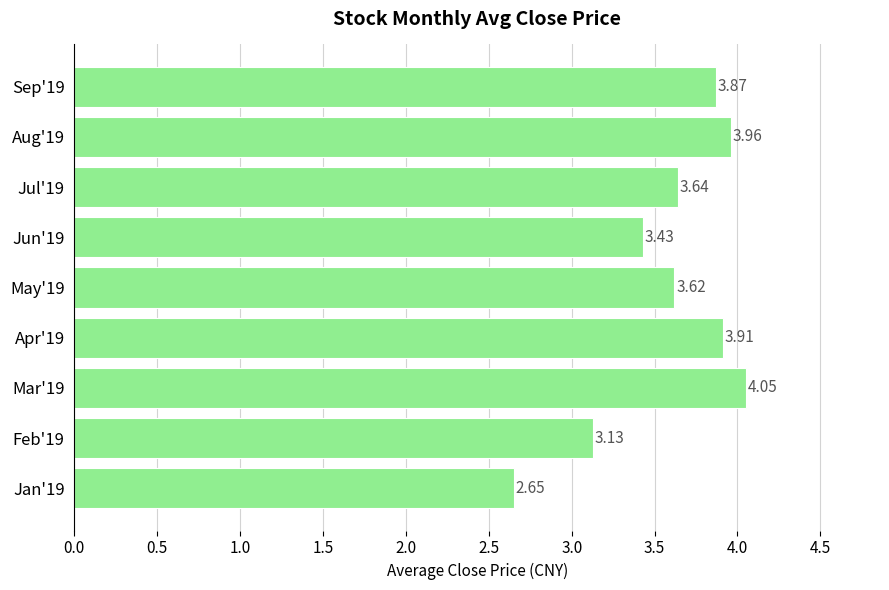

What is the sum of the values at Feb'19 and Jan'19?

5.8